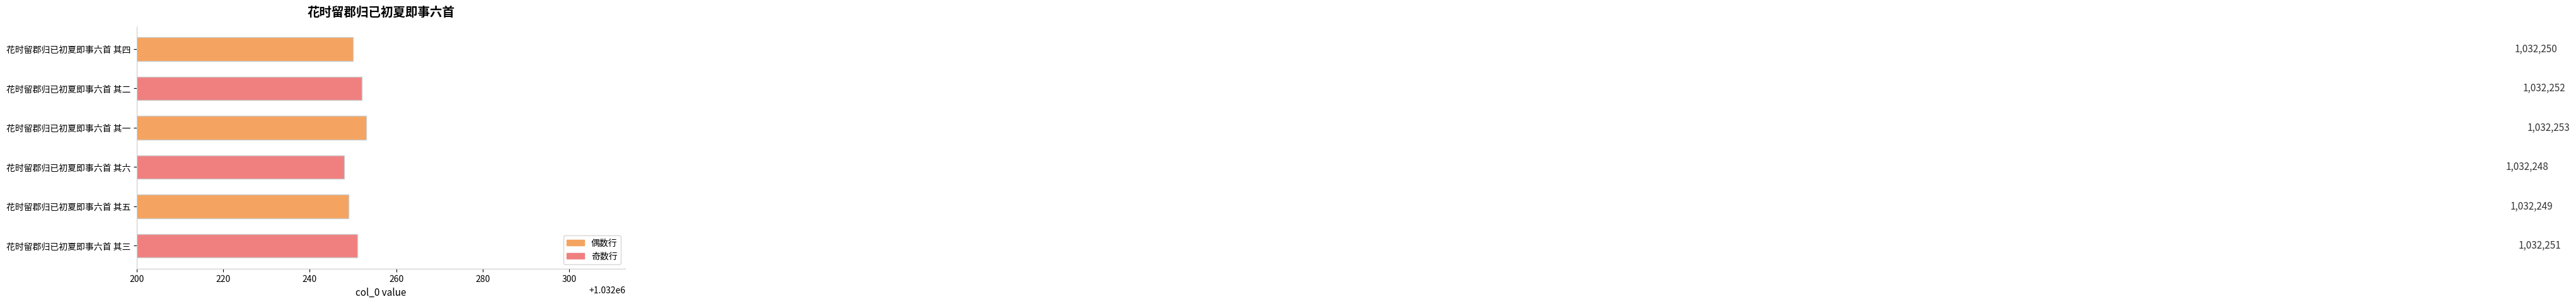

Between 花时留郡归已初夏即事六首 其三 and 花时留郡归已初夏即事六首 其六, which is larger?

花时留郡归已初夏即事六首 其三